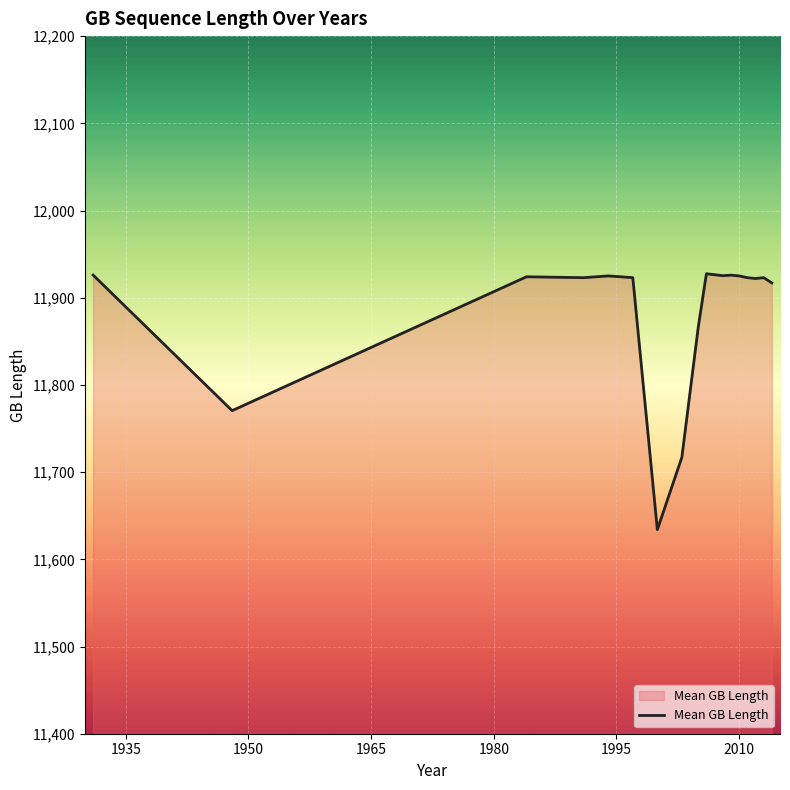

What is the difference between the maximum and minimum values?

293.5